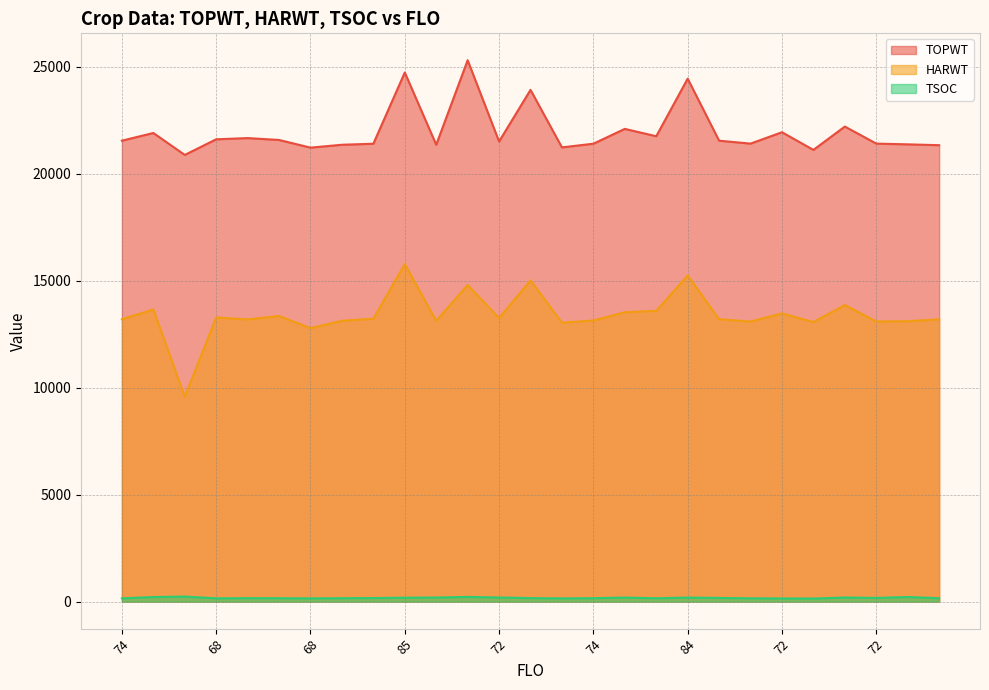

What is the value of the HARWT point at the 9th from the left?

13224